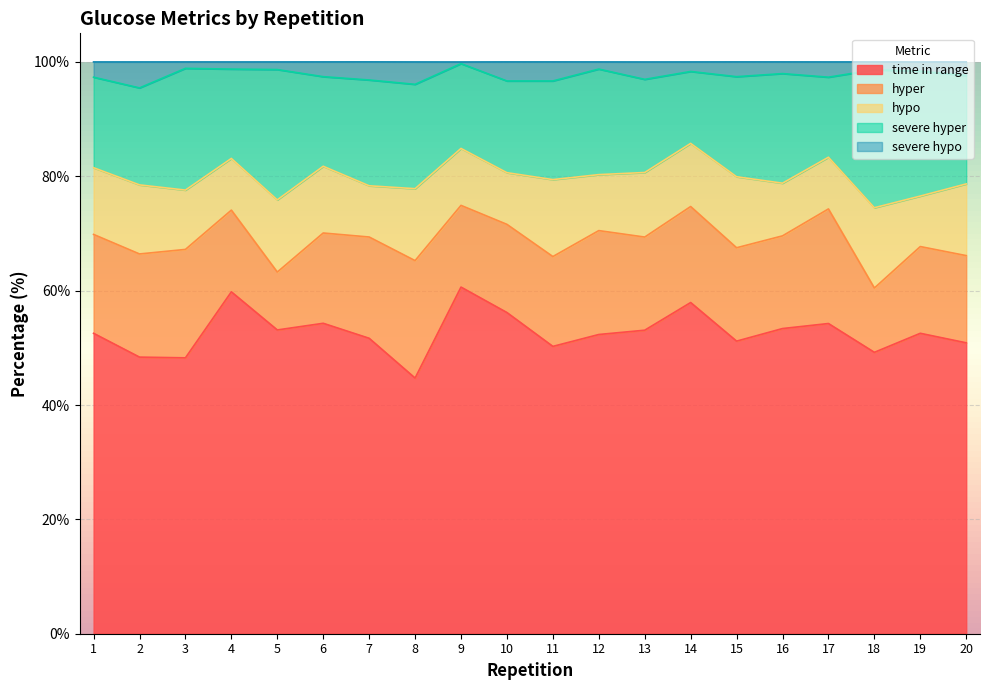

What is the difference between the maximum and second lowest values in the hypo series?

5.1